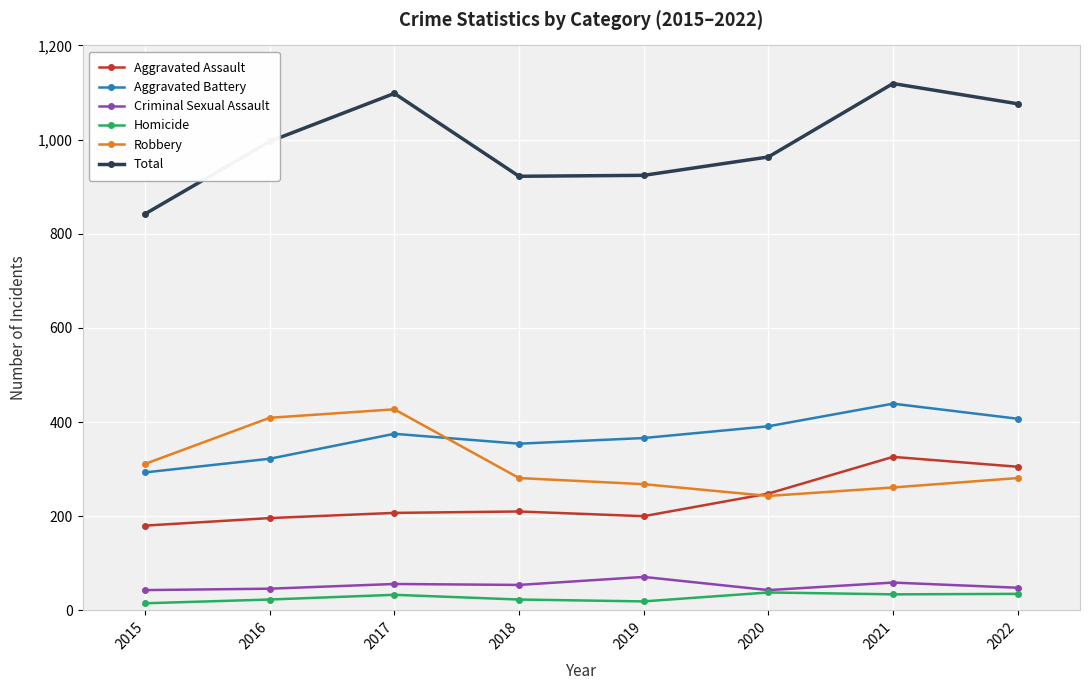

Where does the Robbery series first go above 281?

2015